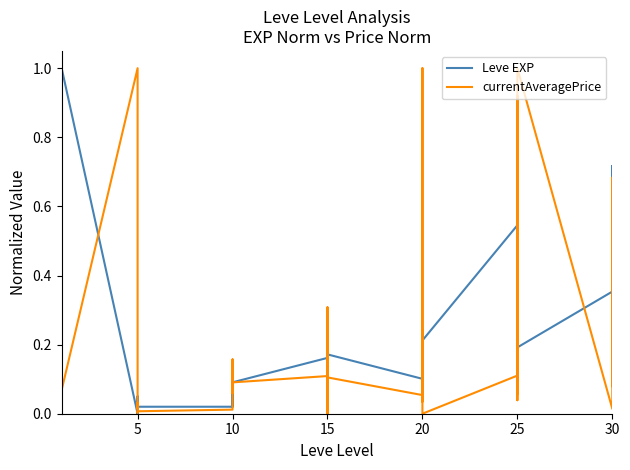

After their last crossing, which series has the higher values: currentAveragePrice or Leve EXP?

Leve EXP